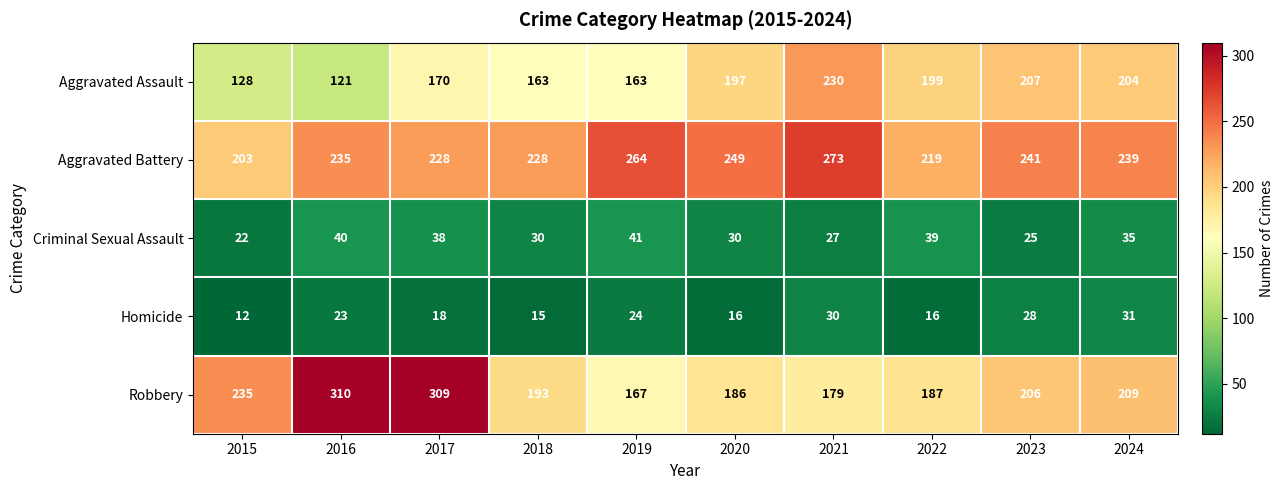

At which category is the sum across all series the highest?

2017